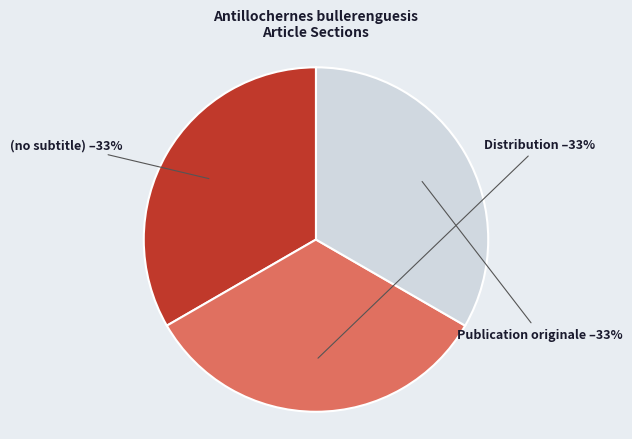

Does any single category account for the majority?

No